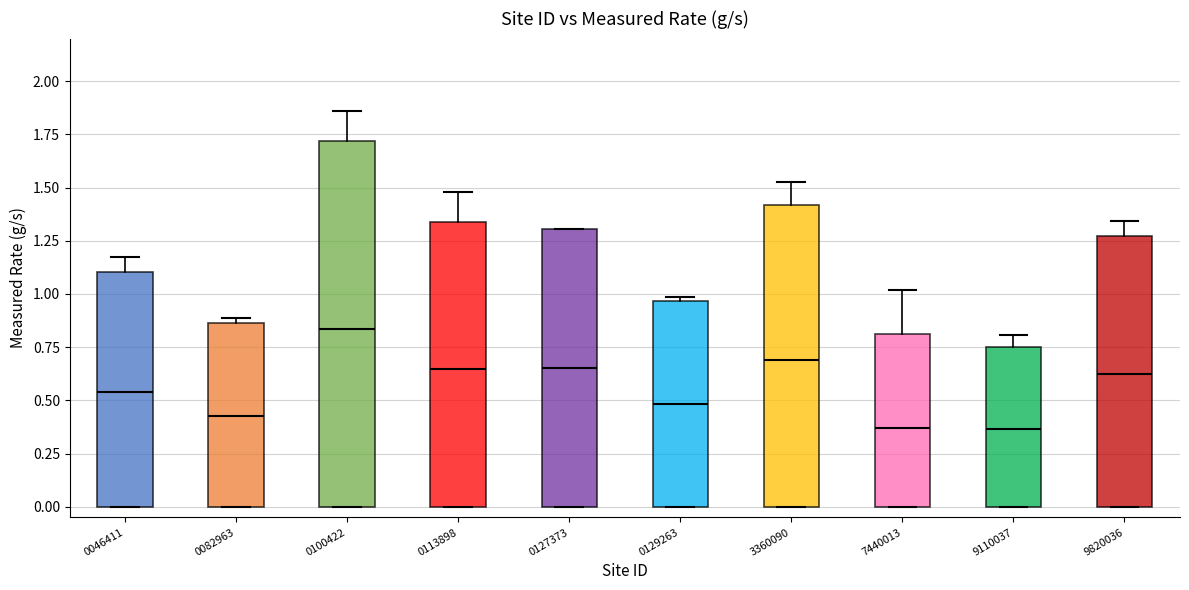

Reading left to right, transcribe this box plot: for each box, give where its median line is, the range the box spans, and where its two whiskers end, as read against the y-axis. The values are not printed on the chart, so give them approximately, as read against the axis.

0046411: median 0.55, box 0.00 to 1.10, whiskers 0.00 to 1.15
0082963: median 0.45, box 0.00 to 0.85, whiskers 0.00 to 0.90
0100422: median 0.85, box 0.00 to 1.70, whiskers 0.00 to 1.85
0113898: median 0.65, box 0.00 to 1.35, whiskers 0.00 to 1.50
0127373: median 0.65, box 0.00 to 1.30, whiskers 0.00 to 1.30
0129263: median 0.50, box 0.00 to 0.95, whiskers 0.00 to 1.00
3360090: median 0.70, box 0.00 to 1.40, whiskers 0.00 to 1.55
7440013: median 0.35, box 0.00 to 0.80, whiskers 0.00 to 1.00
9110037: median 0.35, box 0.00 to 0.75, whiskers 0.00 to 0.80
9820036: median 0.60, box 0.00 to 1.25, whiskers 0.00 to 1.35